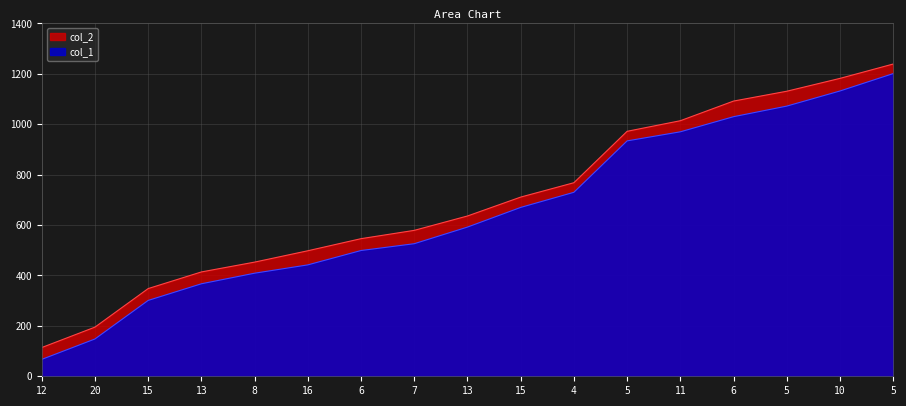

What is the maximum value for col_2?

1239